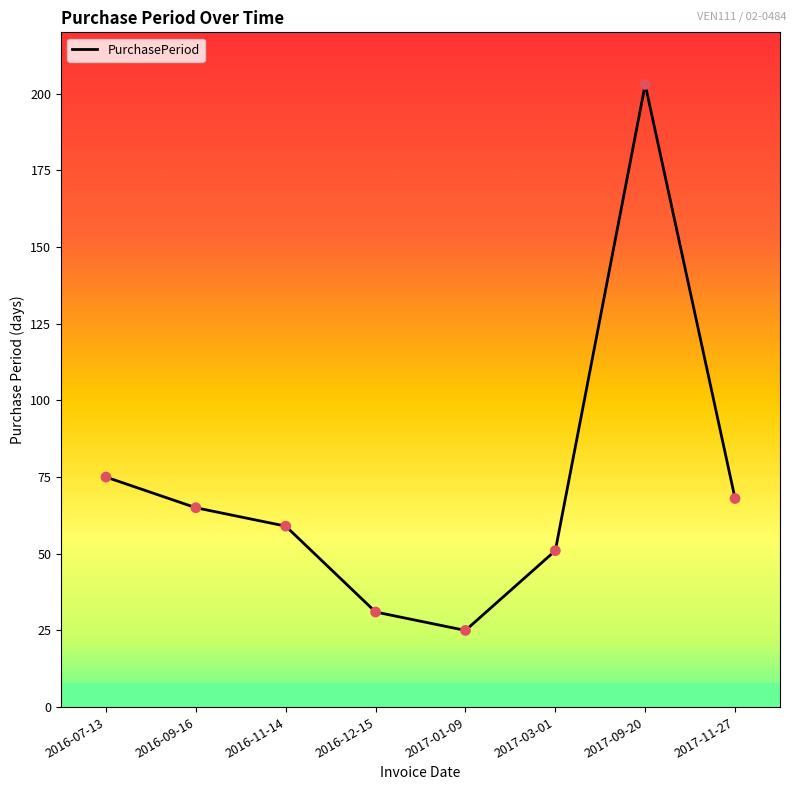

What is the change in value from 2016-07-13 to 2017-03-01?

-24